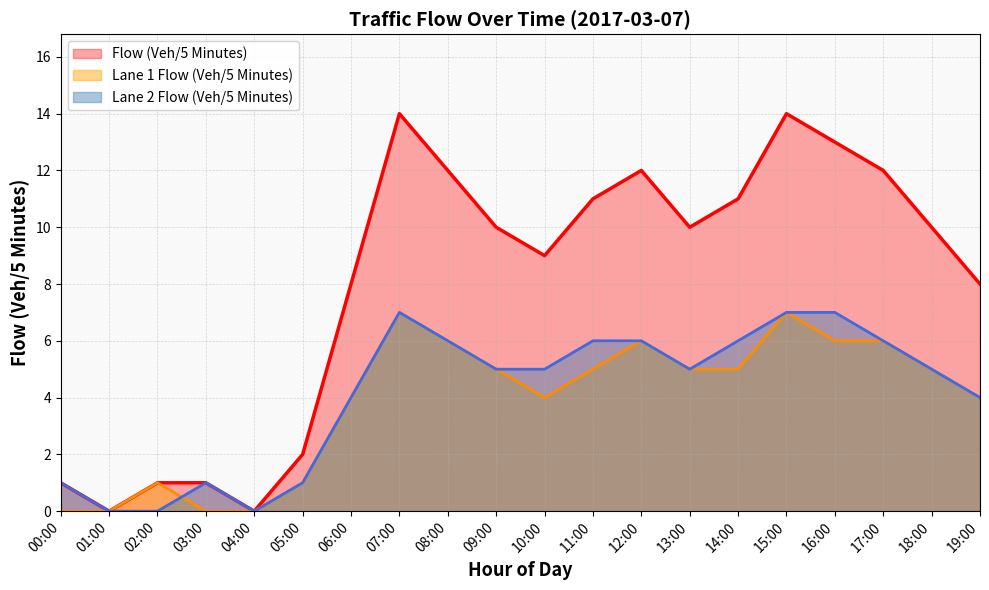

At which category is the sum across all series the highest?

07:00